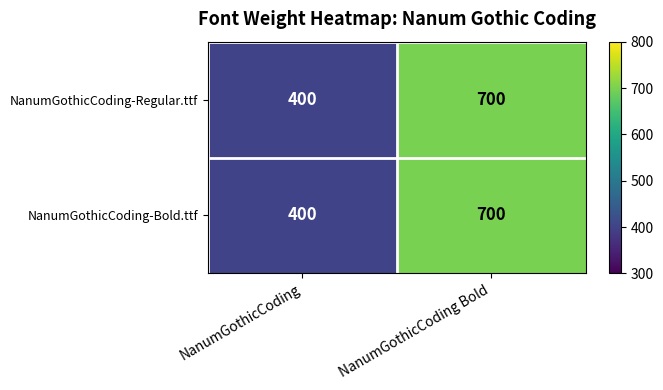

Where is NanumGothicCoding-Regular.ttf nearest to the value 550?

NanumGothicCoding